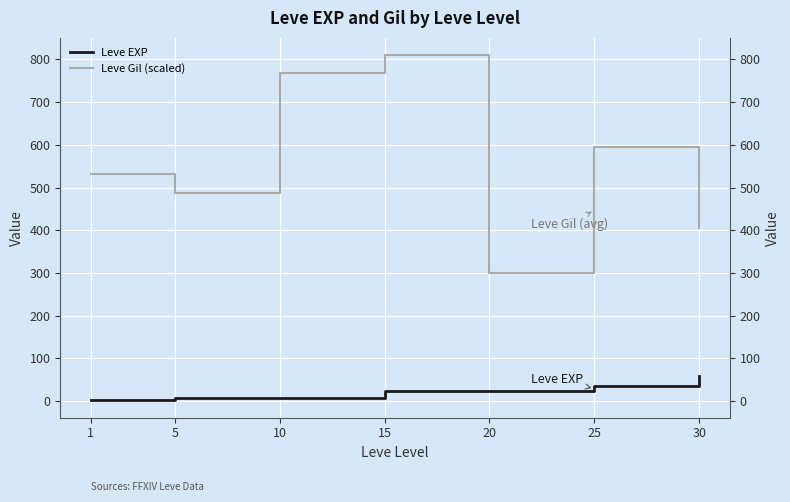

At which label does Leve Gil (scaled) first exceed 531?

1